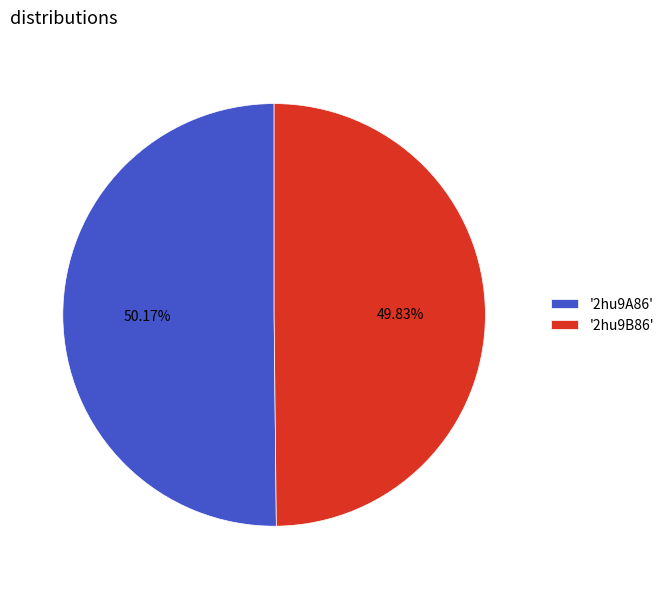

Is there a majority slice in this chart?

Yes